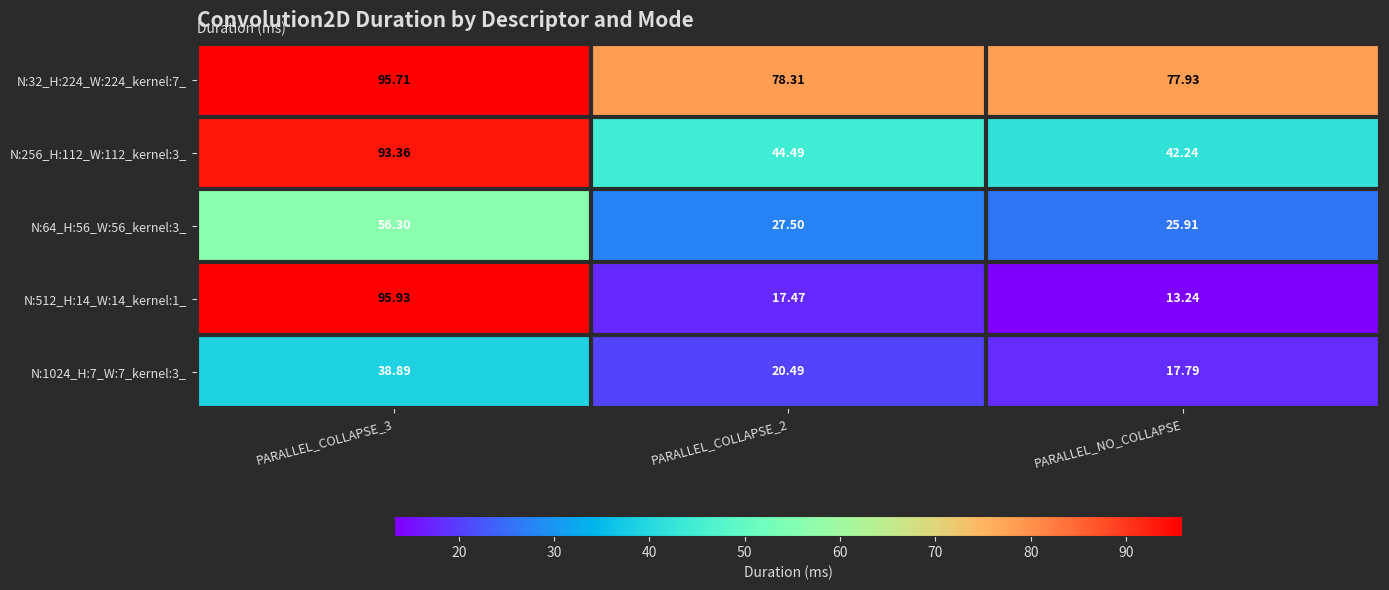

Which category has the lowest value in the N:32_H:224_W:224_kernel:7_ series?

PARALLEL_NO_COLLAPSE